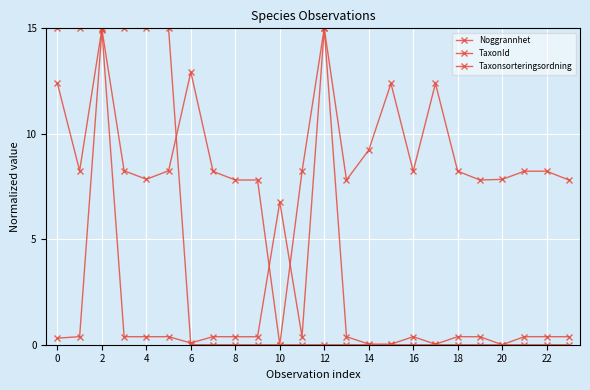

Reading left to right, list all the values displayed in this chart.

Noggrannhet: 15.0	15.0	15.0	15.0	15.0	15.0	0.0	0.0	0.0	0.0	0.0	0.0	0.0	0.0	0.0	0.0	0.0	0.0	0.0	0.0	0.0	0.0	0.0	0.0
TaxonId: 0.3	0.4	14.9	0.4	0.4	0.4	0.1	0.4	0.4	0.4	6.8	0.4	15.0	0.4	0.0	0.0	0.4	0.0	0.4	0.4	0.0	0.4	0.4	0.4
Taxonsorteringsordning: 12.4	8.2	15.0	8.2	7.8	8.2	12.9	8.2	7.8	7.8	0.0	8.2	15.0	7.8	9.2	12.4	8.2	12.4	8.2	7.8	7.8	8.2	8.2	7.8